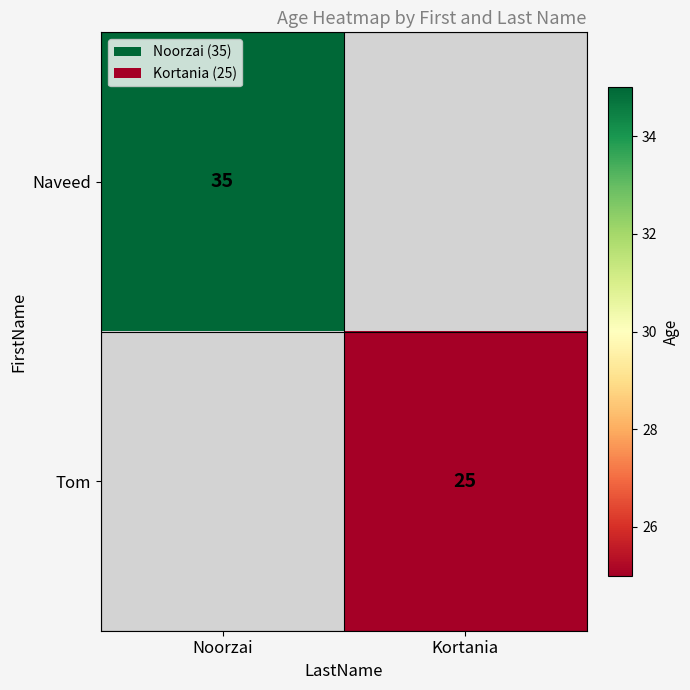

True or false: Naveed has a value of 18 at Noorzai.

False